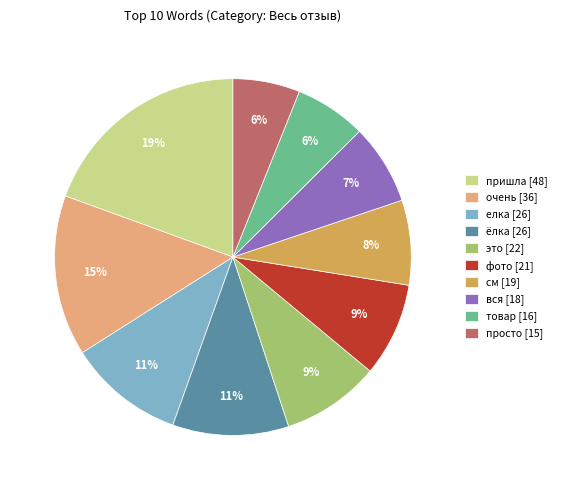

What percentage is the вся slice, to the nearest percent?

7%